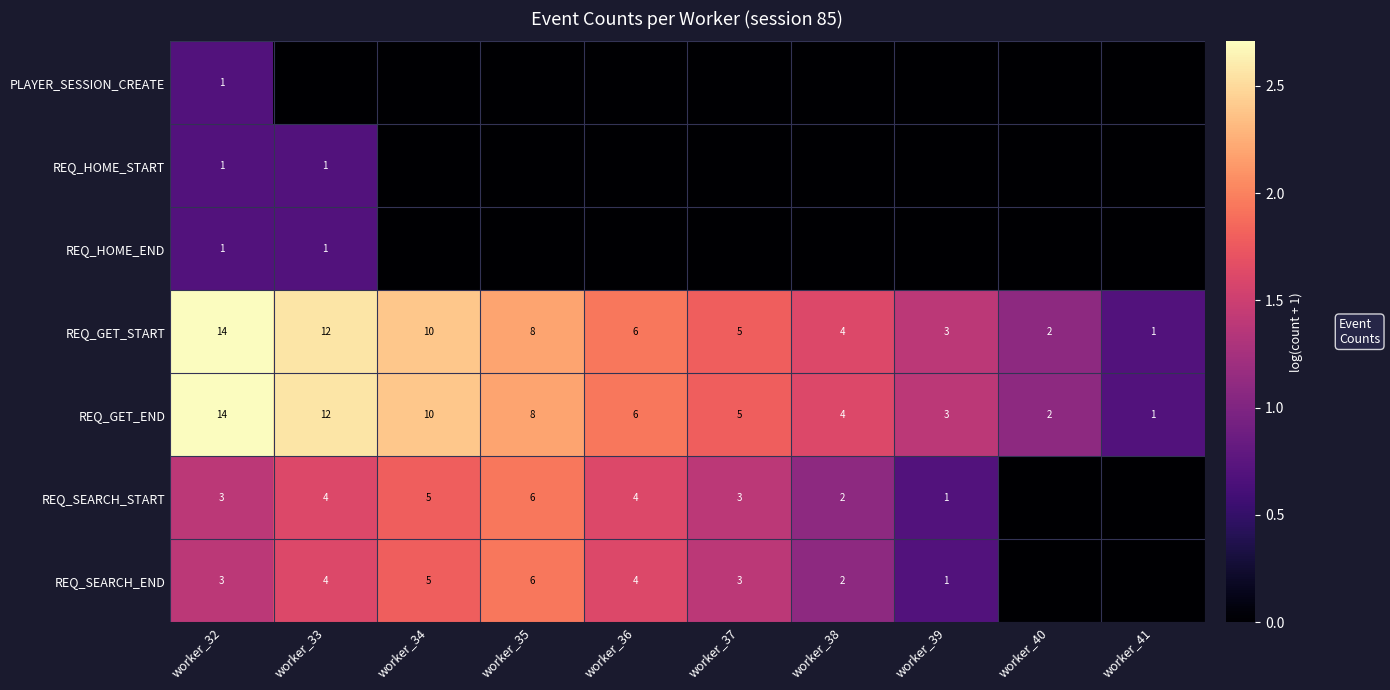

Is it true that REQ_GET_END equals 2 at worker_40?

True